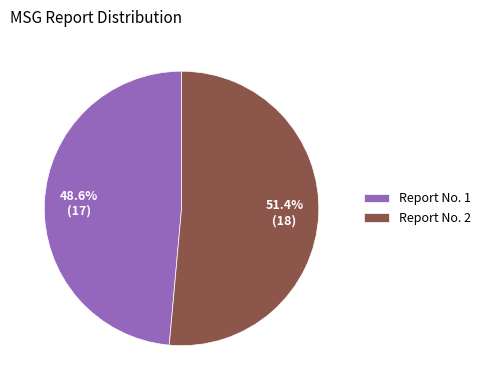

What is the largest slice in the pie chart?

Report No. 2